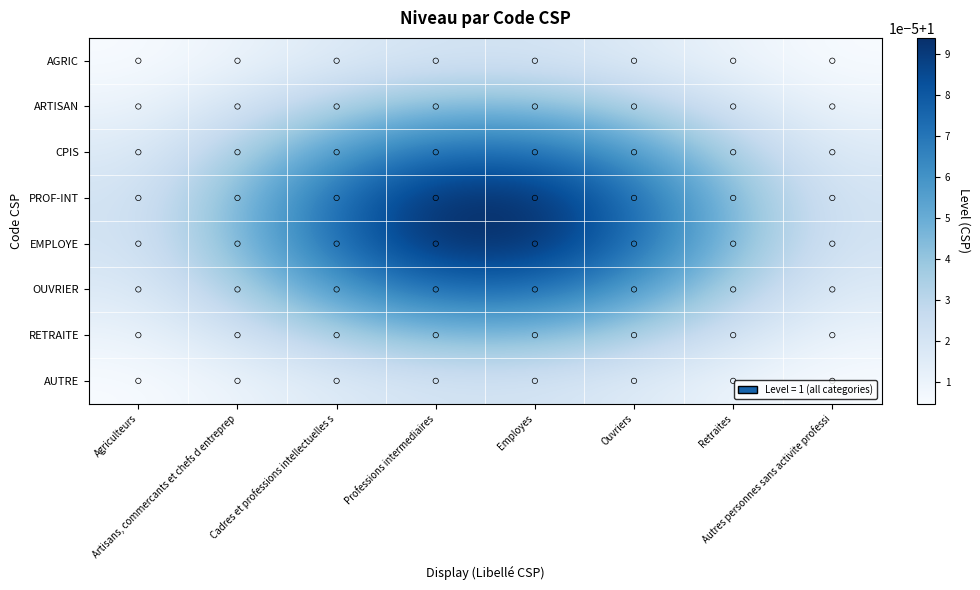

How many data points does each series have?

8